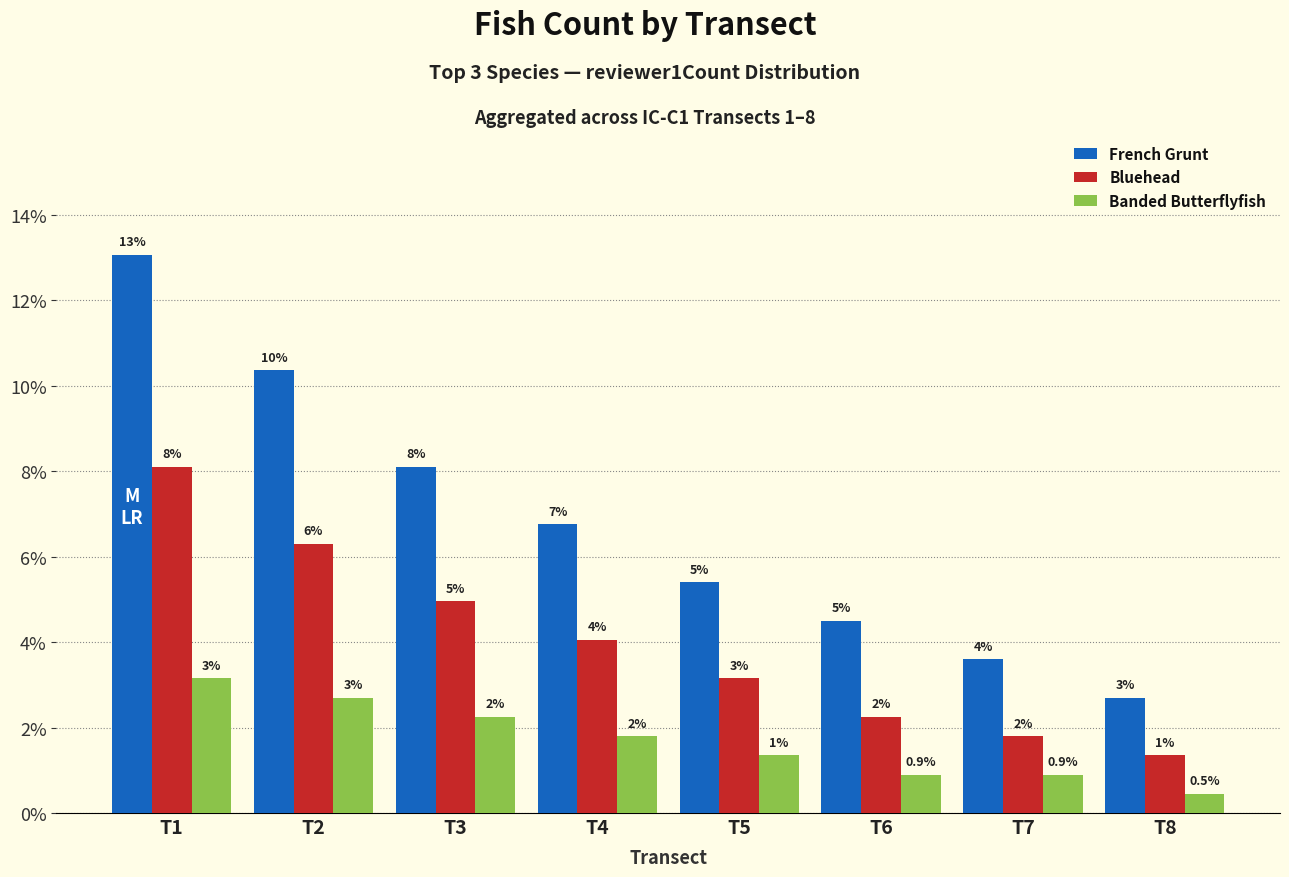

What are all the series names shown in the legend?

French Grunt, Bluehead, Banded Butterflyfish